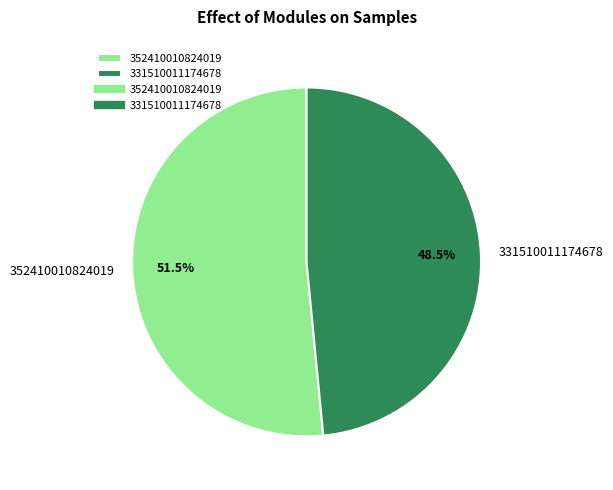

Count the number of slices in the pie.

2